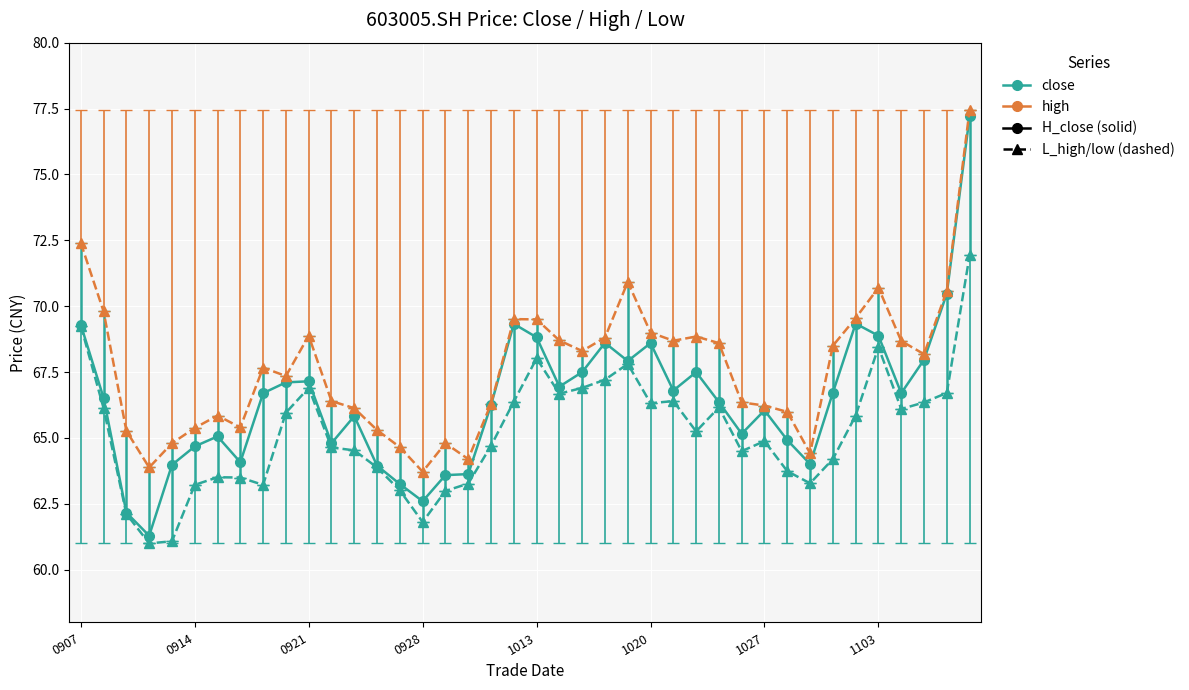

What is the maximum value shown in the chart?

77.5